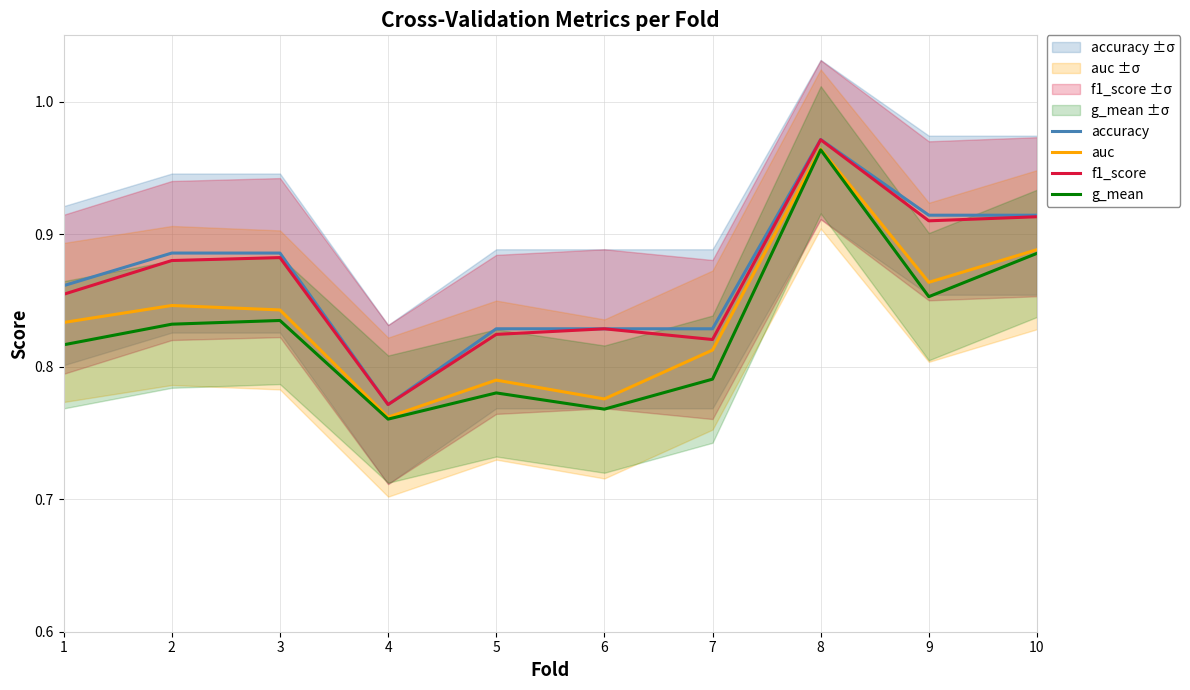

What is the value of the accuracy point at the 9th from the left?

0.9